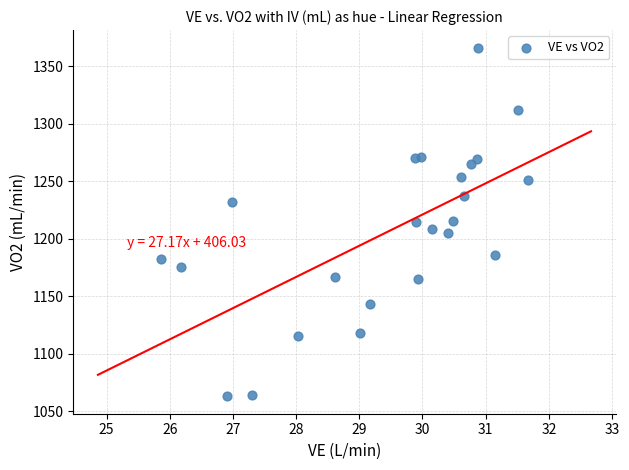

What is the range of X values (max minus min)?

5.8